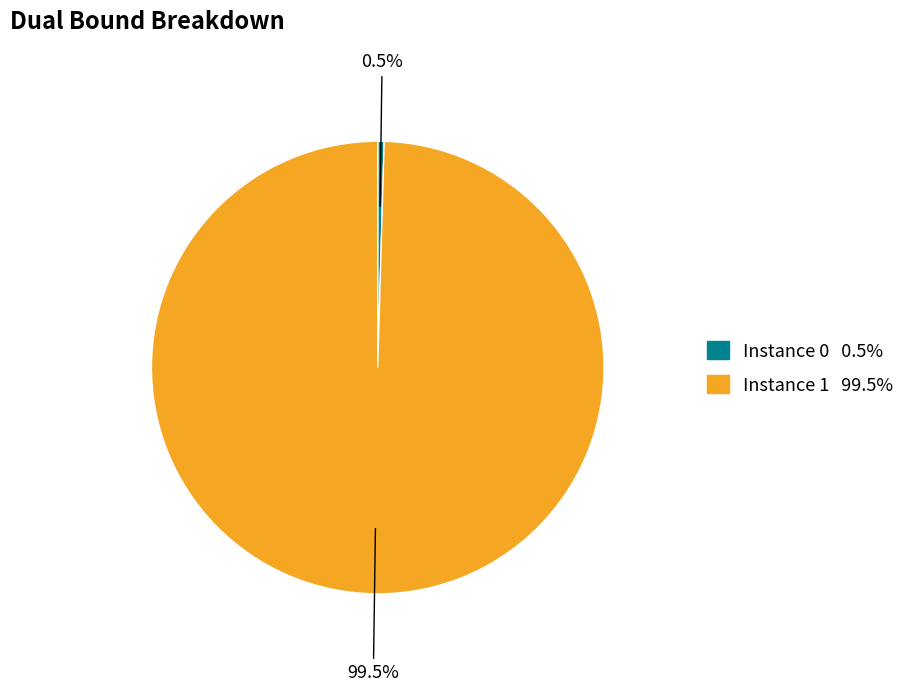

Is there a majority slice in this chart?

Yes